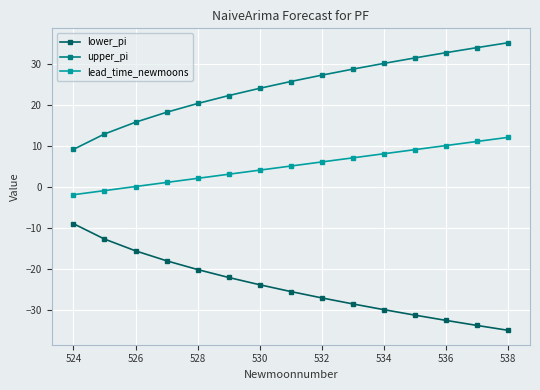

Rank the series by their average value, from highest to lowest.

upper_pi, lead_time_newmoons, lower_pi